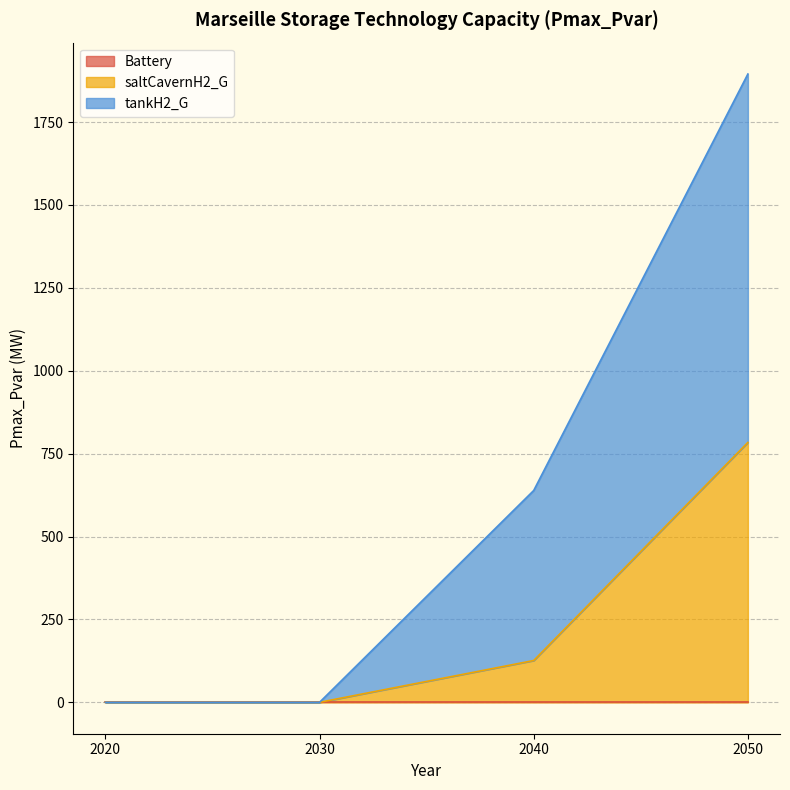

Which has a higher value, 2040 or 2050?

2050